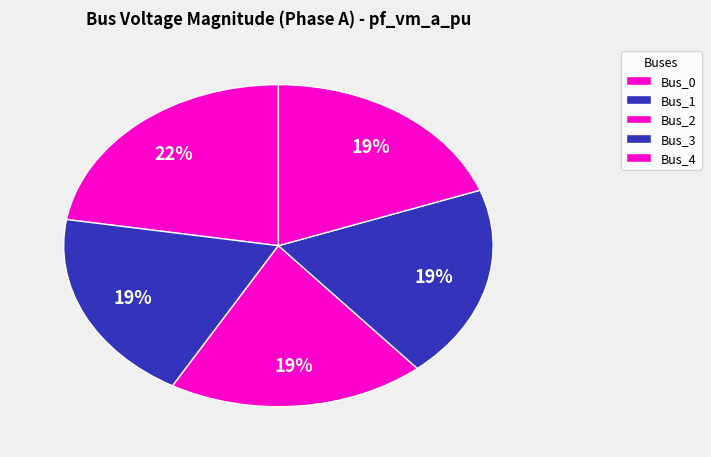

Is Bus_2 the majority of the pie?

No